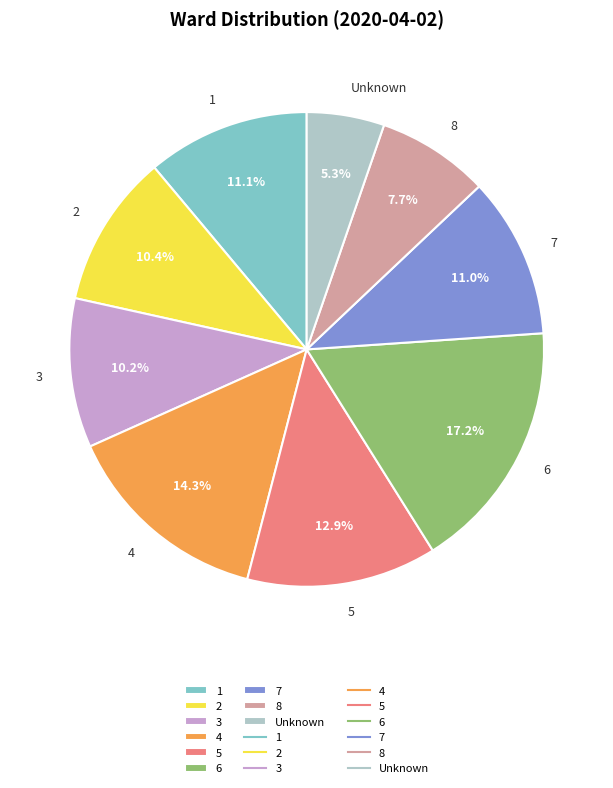

Which has a higher value, 5 or 7?

5